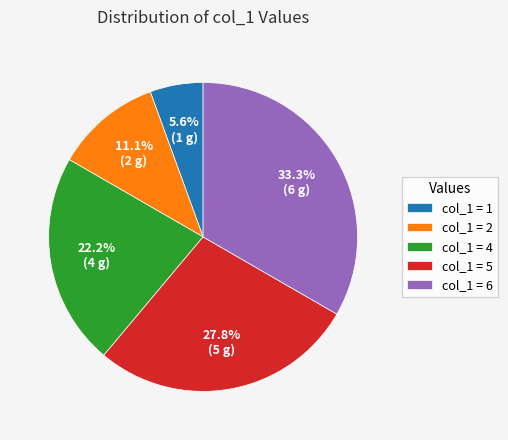

How many segments does this pie chart have?

5